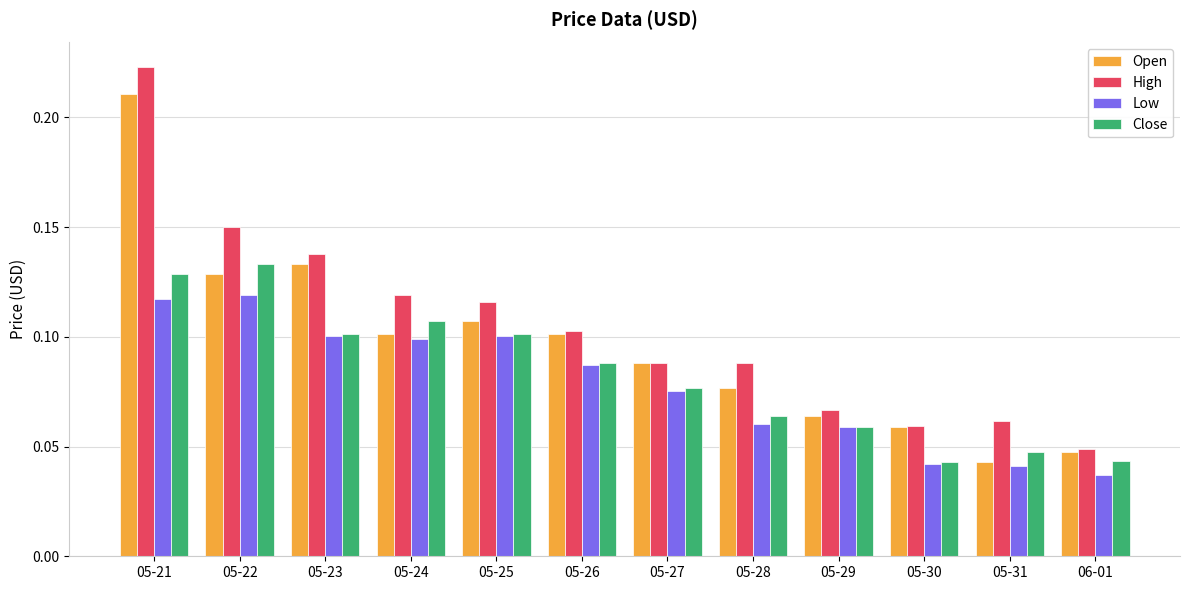

What are all the series names shown in the legend?

Open, High, Low, Close